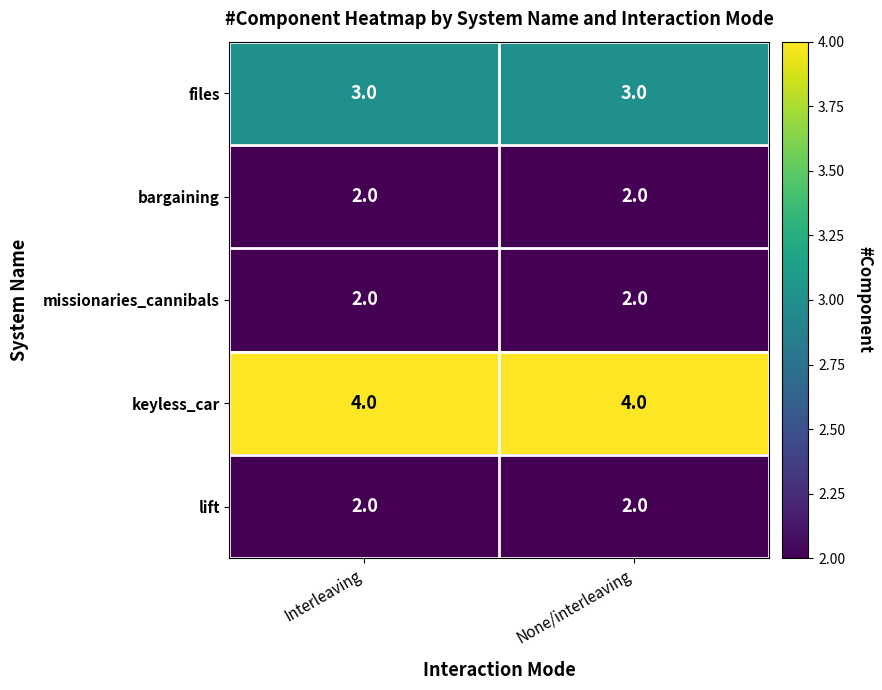

Reading right to left, list all the values displayed in this chart.

files: 3	3
bargaining: 2	2
missionaries_cannibals: 2	2
keyless_car: 4	4
lift: 2	2